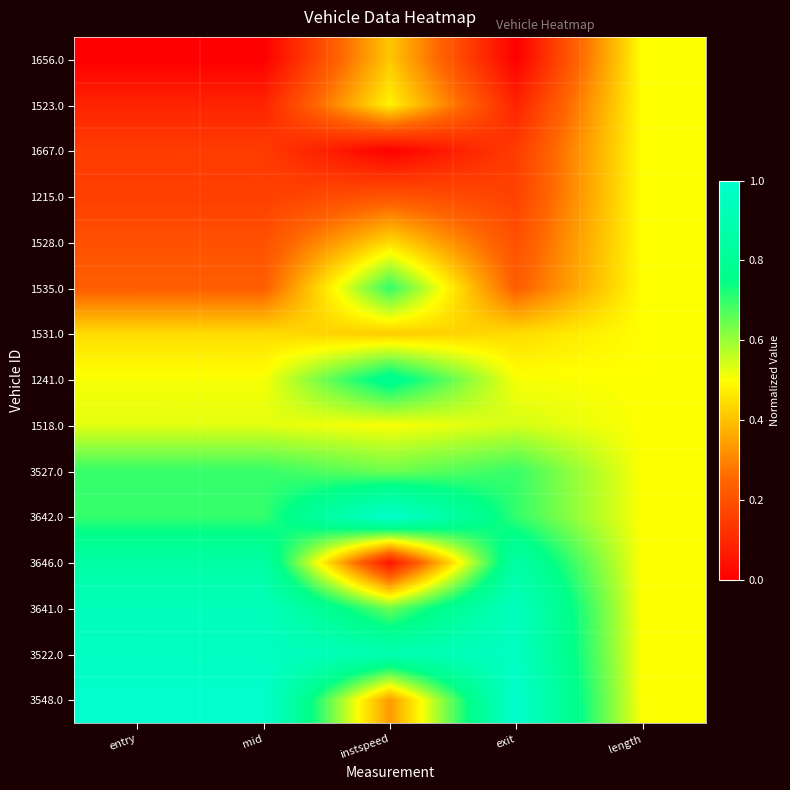

Reading left to right, transcribe all the data shown in this chart.

1656.0: entry=0.0	mid=0.0	instspeed=0.4	exit=0.0	length=0.5
1523.0: entry=0.1	mid=0.1	instspeed=0.5	exit=0.1	length=0.5
1667.0: entry=0.1	mid=0.1	instspeed=0.0	exit=0.1	length=0.5
1215.0: entry=0.2	mid=0.2	instspeed=0.2	exit=0.2	length=0.5
1528.0: entry=0.2	mid=0.2	instspeed=0.4	exit=0.2	length=0.5
1535.0: entry=0.2	mid=0.2	instspeed=0.7	exit=0.2	length=0.5
1531.0: entry=0.4	mid=0.4	instspeed=0.4	exit=0.4	length=0.5
1241.0: entry=0.5	mid=0.5	instspeed=0.8	exit=0.5	length=0.5
1518.0: entry=0.5	mid=0.5	instspeed=0.5	exit=0.5	length=0.5
3527.0: entry=0.7	mid=0.7	instspeed=0.6	exit=0.7	length=0.5
3642.0: entry=0.7	mid=0.7	instspeed=1.0	exit=0.7	length=0.5
3646.0: entry=0.9	mid=0.9	instspeed=0.0	exit=0.9	length=0.5
3641.0: entry=0.9	mid=0.9	instspeed=0.6	exit=0.9	length=0.5
3522.0: entry=1.0	mid=1.0	instspeed=0.9	exit=1.0	length=0.5
3548.0: entry=1.0	mid=1.0	instspeed=0.3	exit=1.0	length=0.5